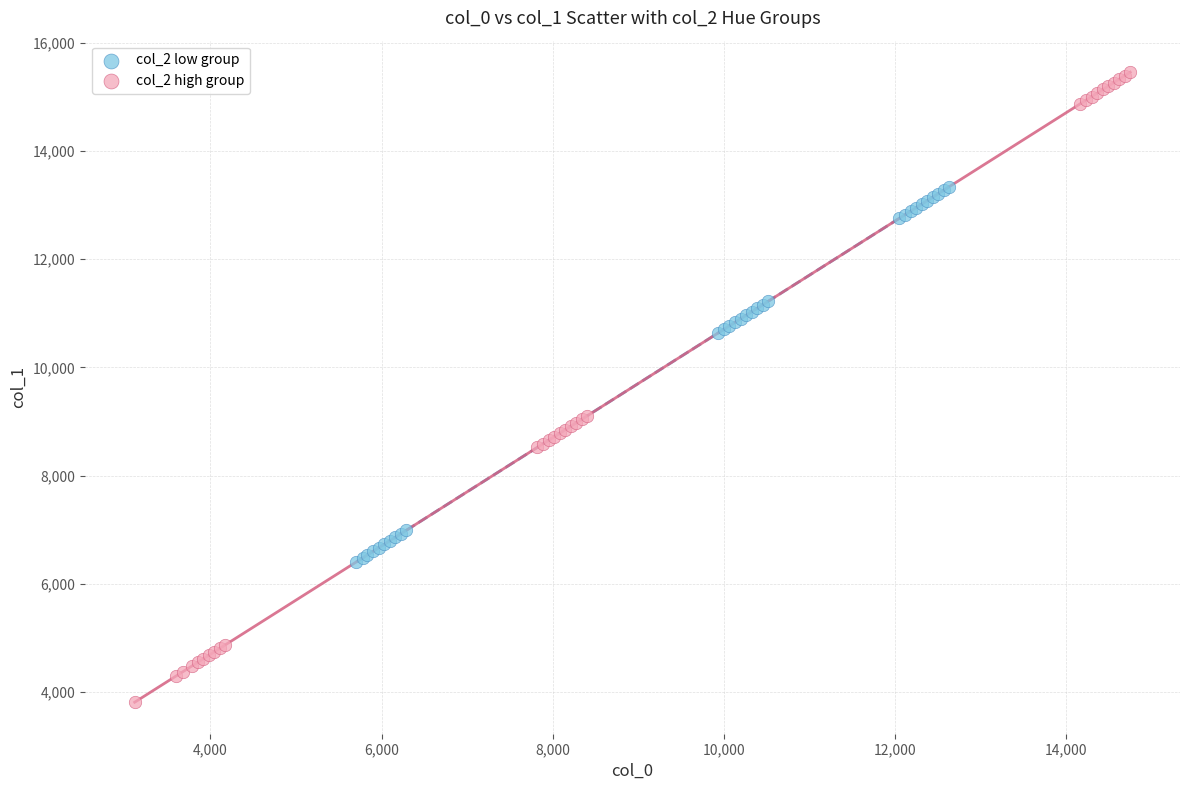

Which series contains the highest Y value?

col_2 high group